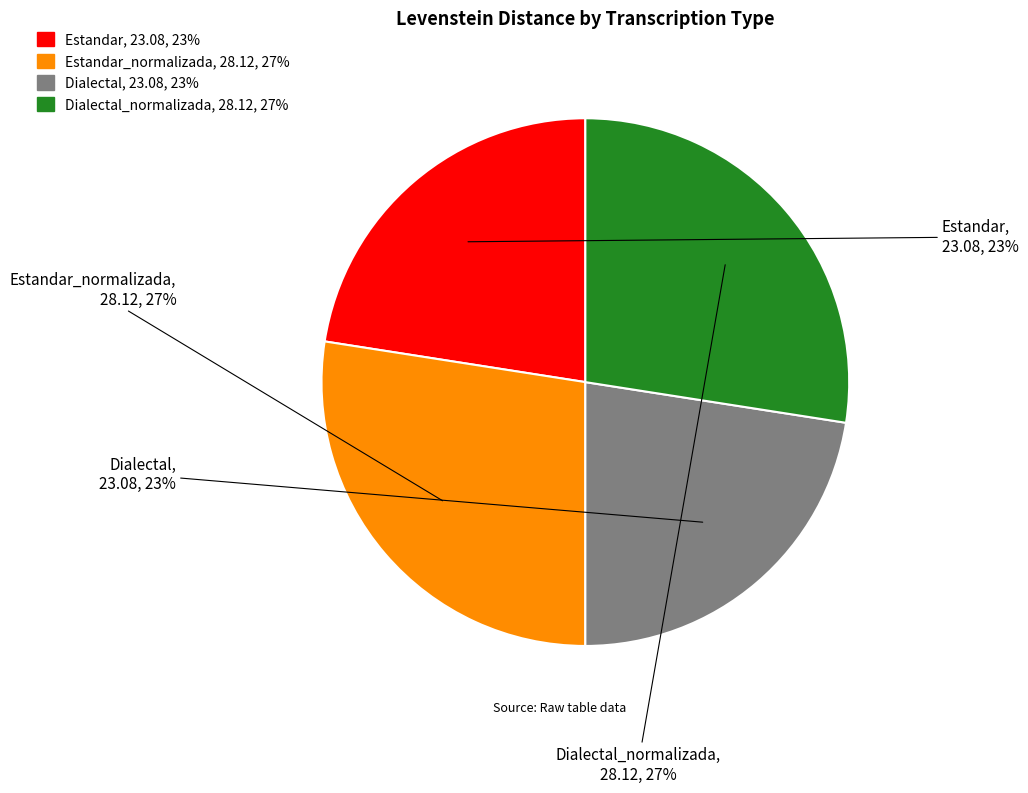

Approximately how many times larger is the value at Estandar_normalizada compared to Dialectal_normalizada?

1.0